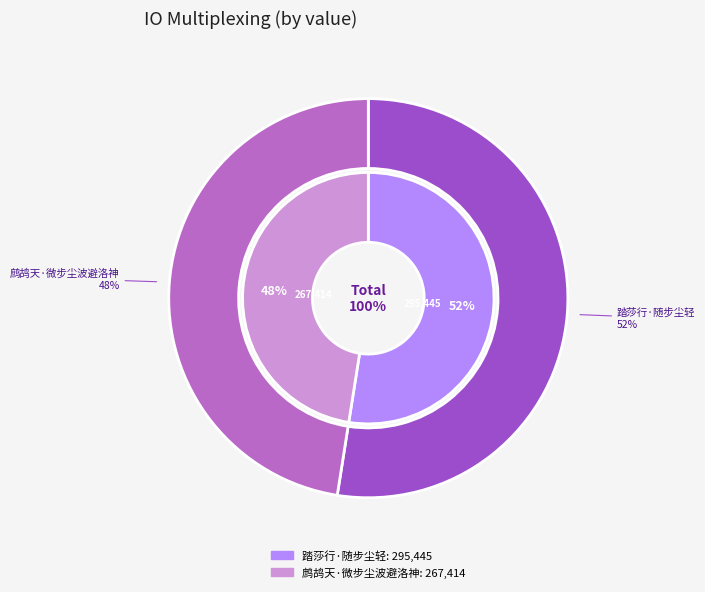

Count the number of slices in the pie.

2